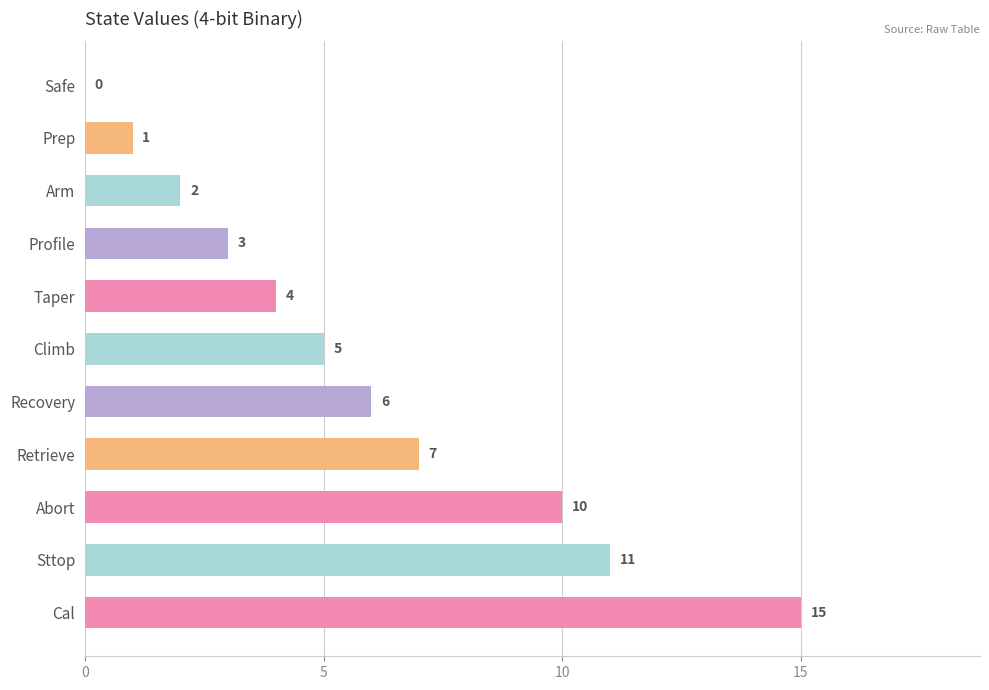

What is the sum of the values at Climb and Retrieve?

12